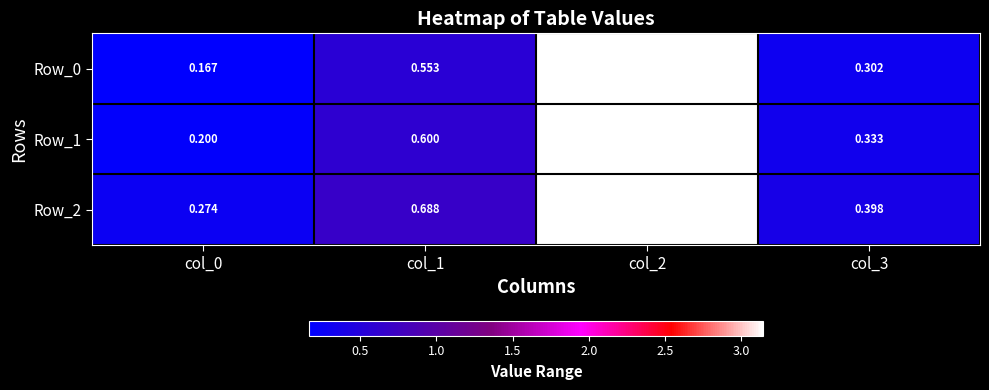

How many series are shown in this chart?

3